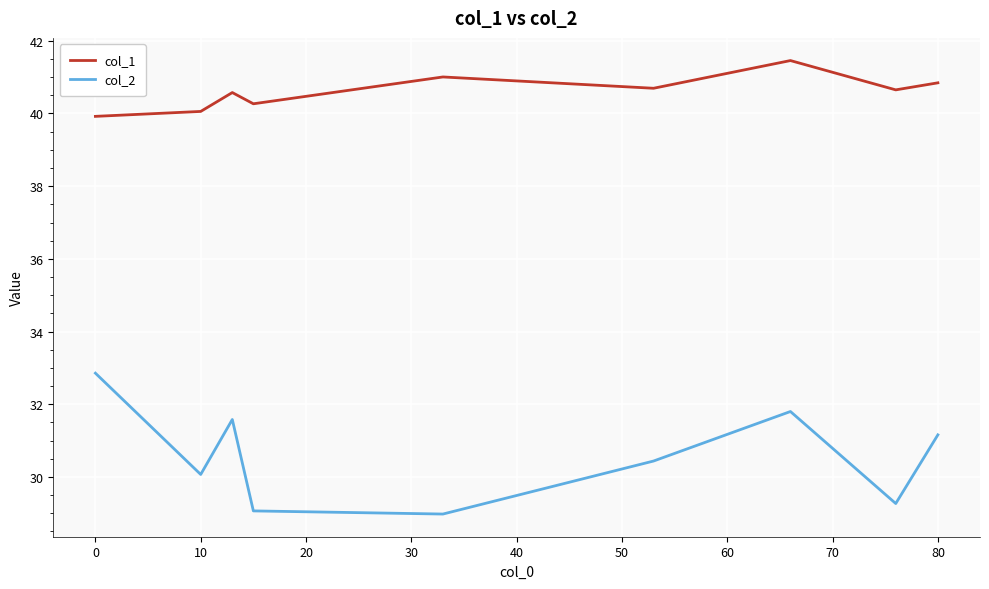

Which series has the largest total across all categories?

col_1